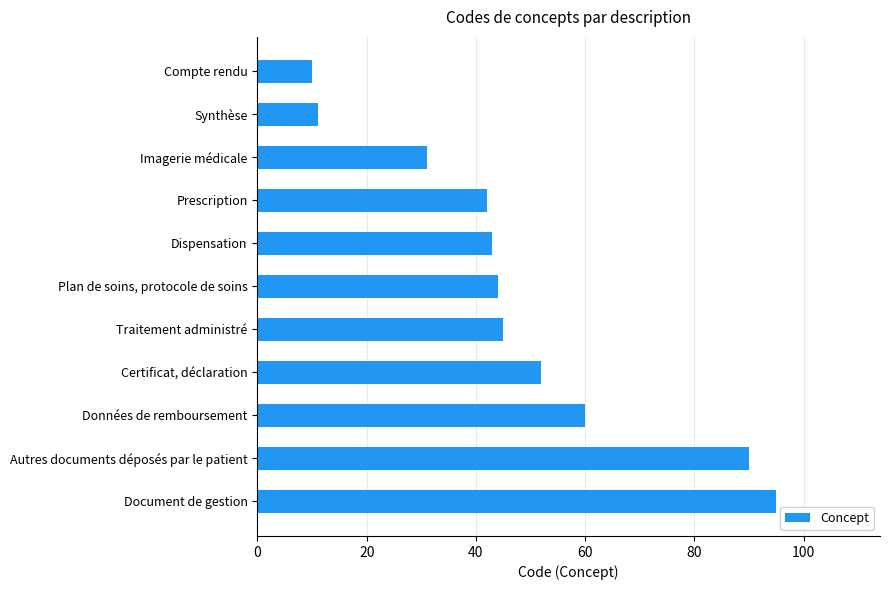

True or false: the data shows 95 at Document de gestion.

True